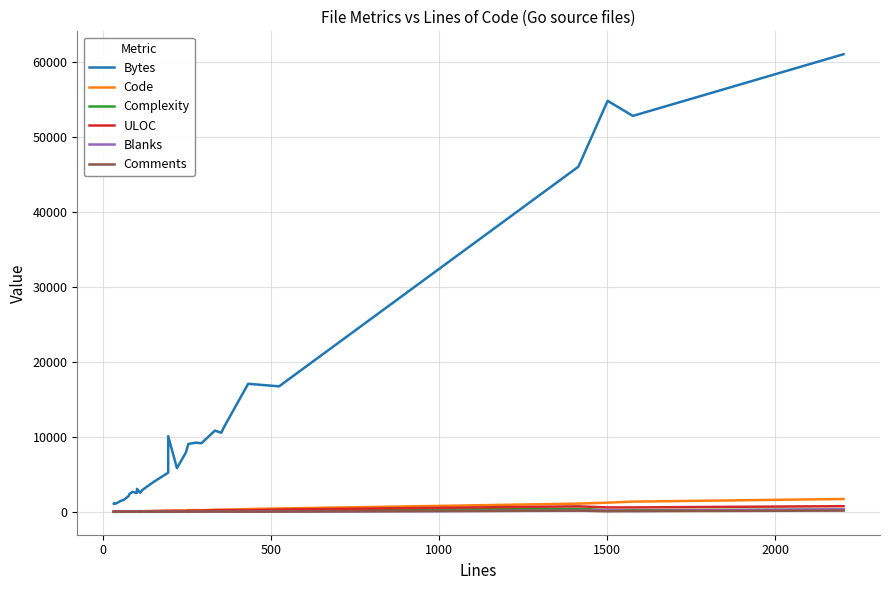

What is the difference between the maximum and minimum values in the Bytes series?

59952